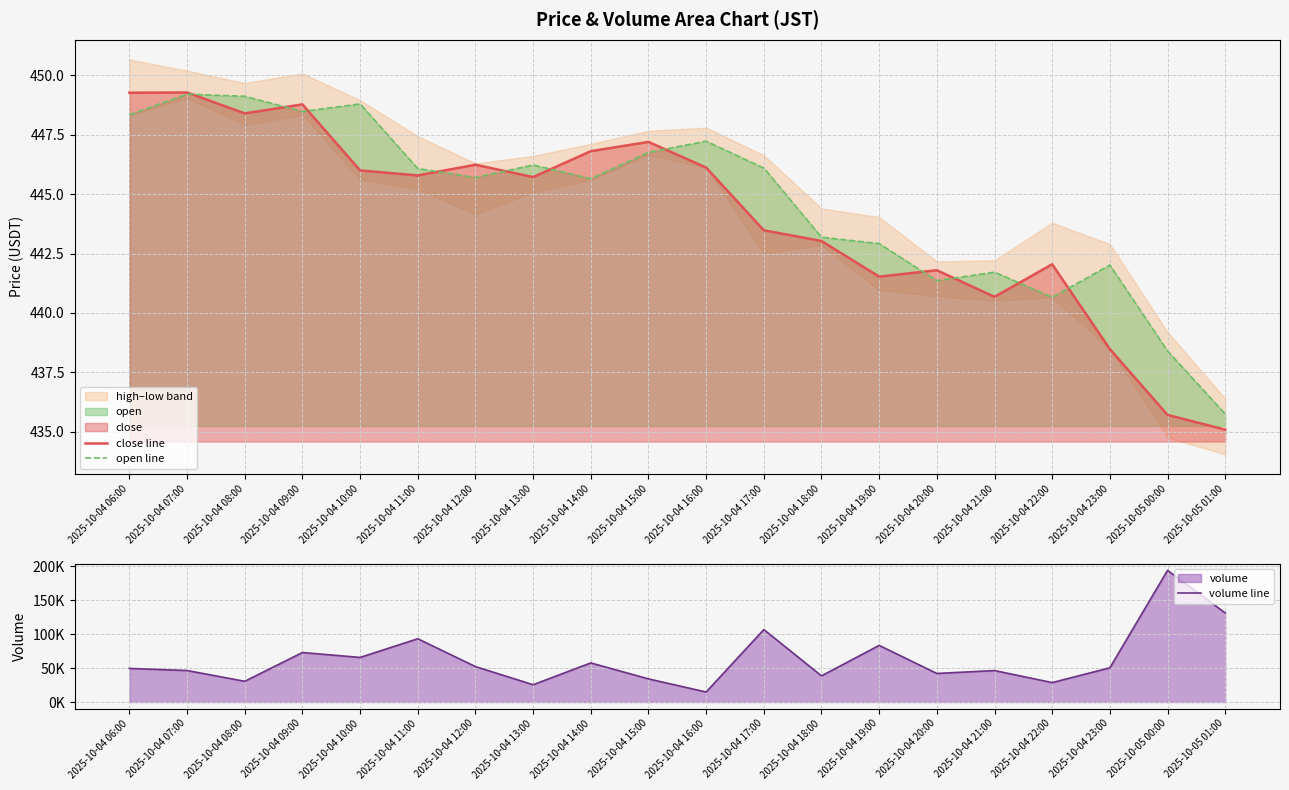

Rank the series at 2025-10-04 23:00 from highest to lowest value.

volume line, open line, close line